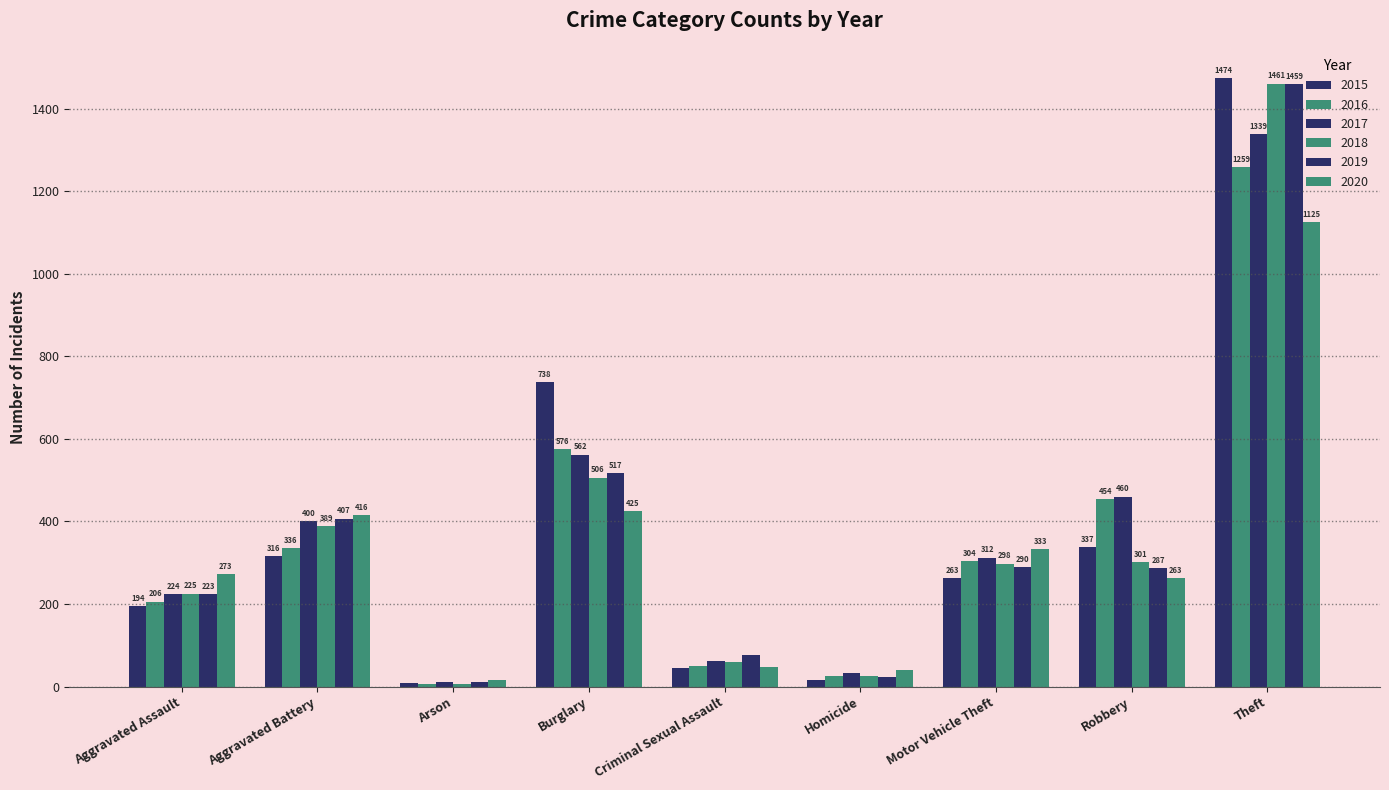

Which has a higher value, Aggravated Assault or Aggravated Battery?

Aggravated Battery